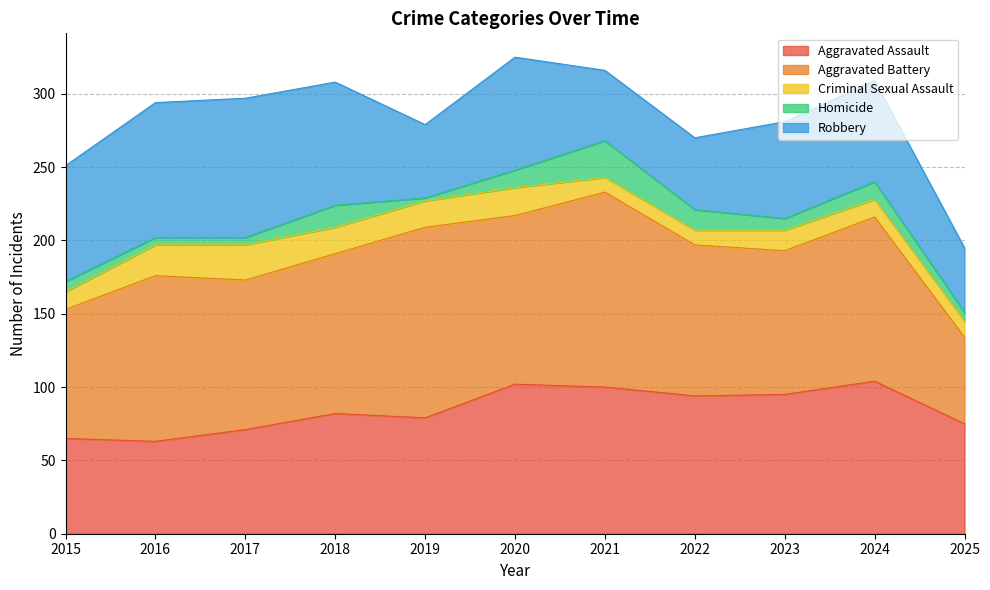

Rank the series by their maximum value, from lowest to highest.

Criminal Sexual Assault, Homicide, Robbery, Aggravated Assault, Aggravated Battery